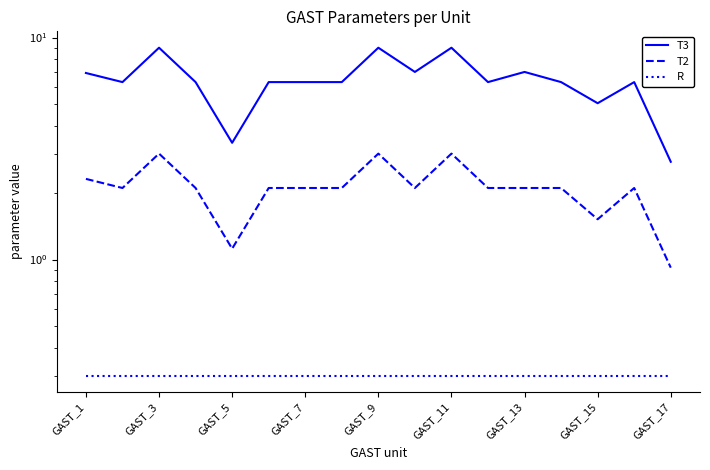

What is the smallest value displayed?

0.3